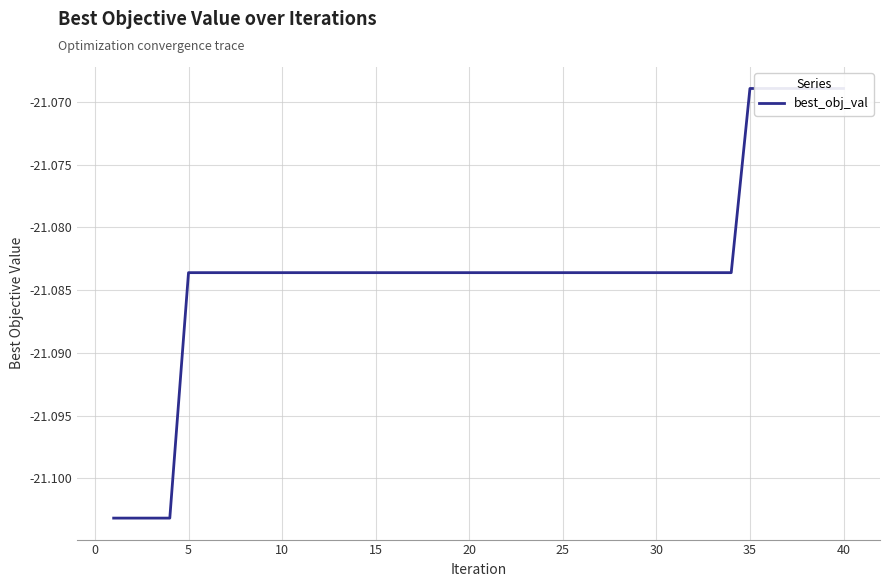

Reading left to right, list all the values displayed in this chart.

-21.1	-21.1	-21.1	-21.1	-21.1	-21.1	-21.1	-21.1	-21.1	-21.1	-21.1	-21.1	-21.1	-21.1	-21.1	-21.1	-21.1	-21.1	-21.1	-21.1	-21.1	-21.1	-21.1	-21.1	-21.1	-21.1	-21.1	-21.1	-21.1	-21.1	-21.1	-21.1	-21.1	-21.1	-21.1	-21.1	-21.1	-21.1	-21.1	-21.1